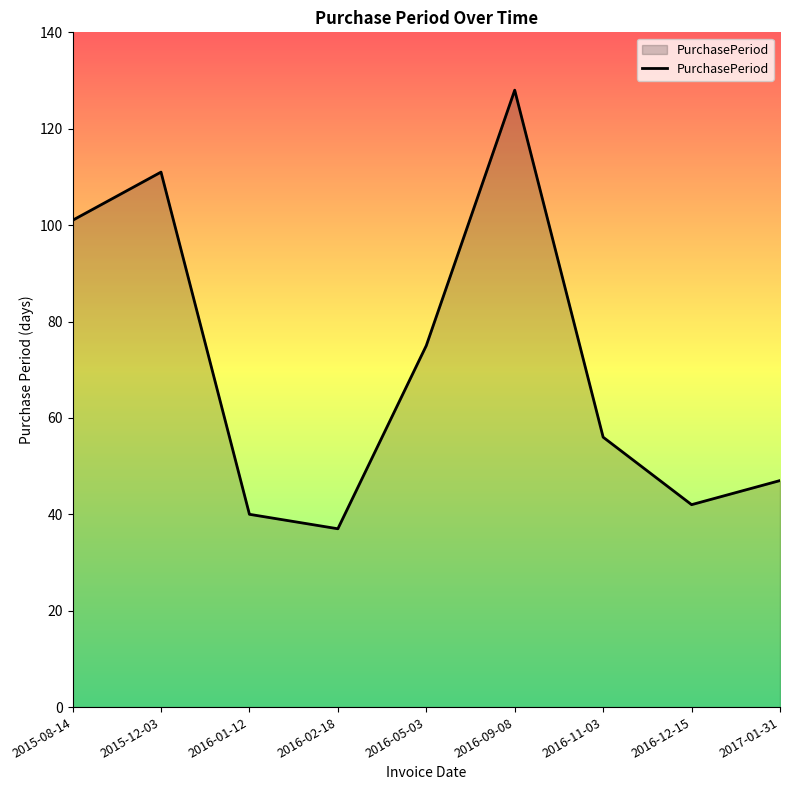

What is the ratio of the value at 2015-08-14 to the value at 2015-12-03?

0.9